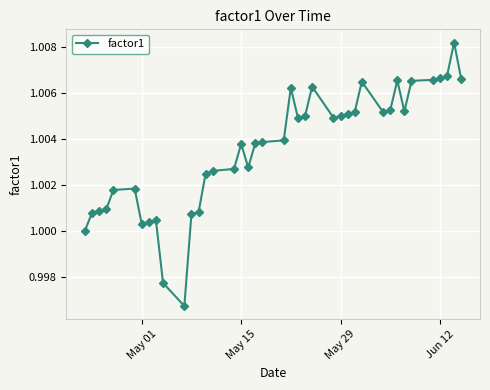

What is the sum of all values?

40.1